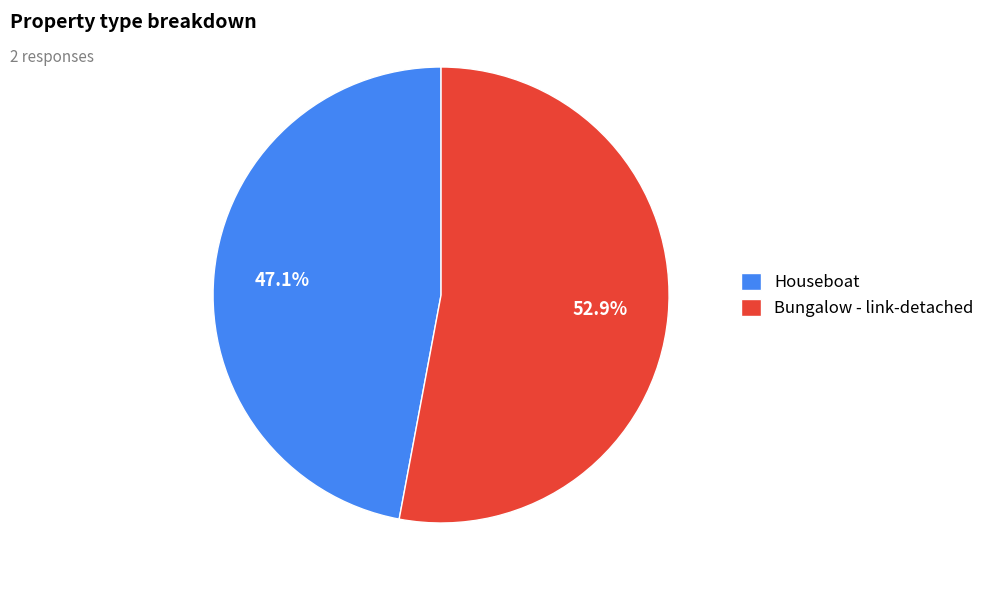

Which has a higher value, Bungalow - link-detached or Houseboat?

Bungalow - link-detached